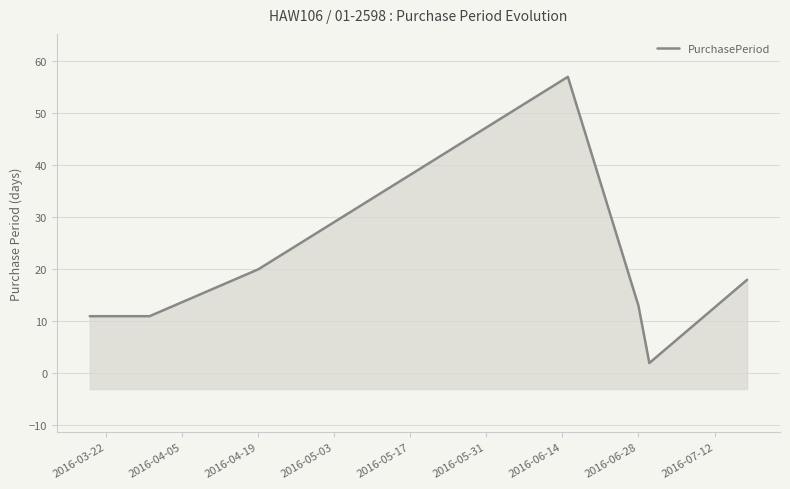

Count the number of data series in this chart.

1